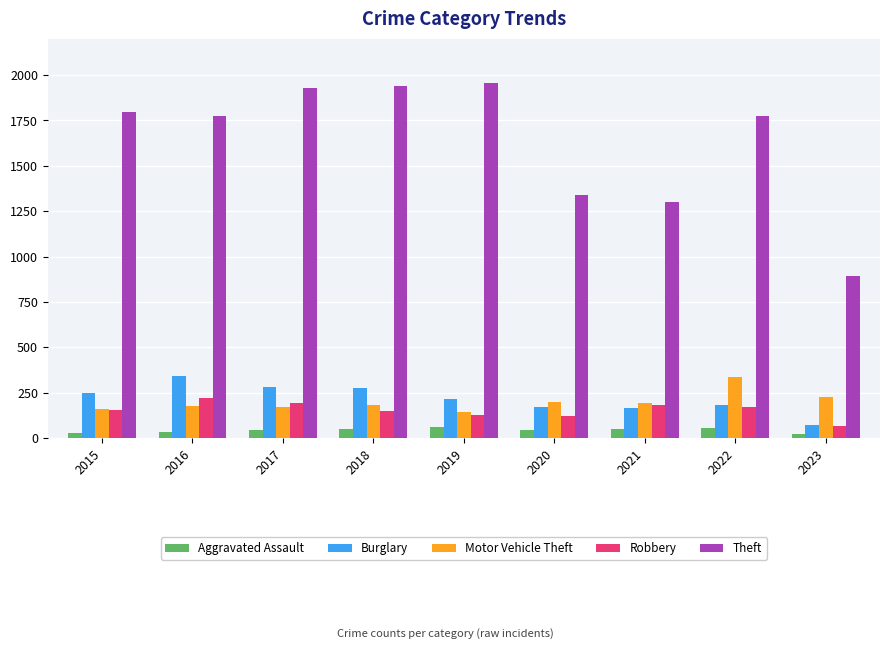

What is the minimum value shown in the chart?

24